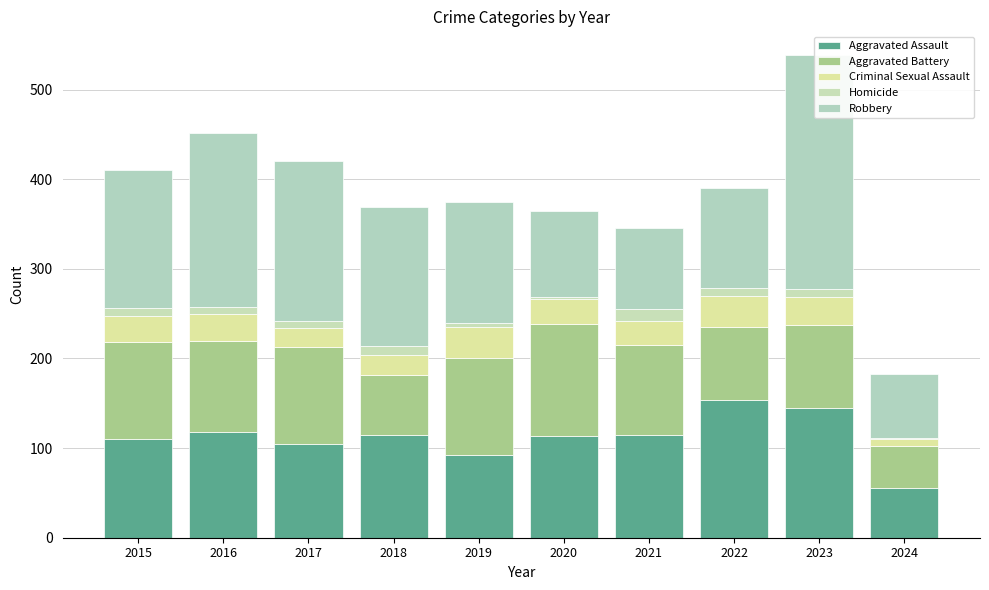

Reading right to left, transcribe all the data shown in this chart.

Aggravated Assault: 2024=56	2023=145	2022=154	2021=115	2020=113	2019=92	2018=115	2017=105	2016=118	2015=110
Aggravated Battery: 2024=46	2023=92	2022=81	2021=100	2020=125	2019=108	2018=67	2017=108	2016=102	2015=108
Criminal Sexual Assault: 2024=8	2023=31	2022=35	2021=27	2020=28	2019=35	2018=22	2017=21	2016=30	2015=29
Homicide: 2024=1	2023=10	2022=9	2021=13	2020=2	2019=5	2018=10	2017=8	2016=7	2015=9
Robbery: 2024=72	2023=260	2022=111	2021=91	2020=97	2019=135	2018=155	2017=178	2016=194	2015=154